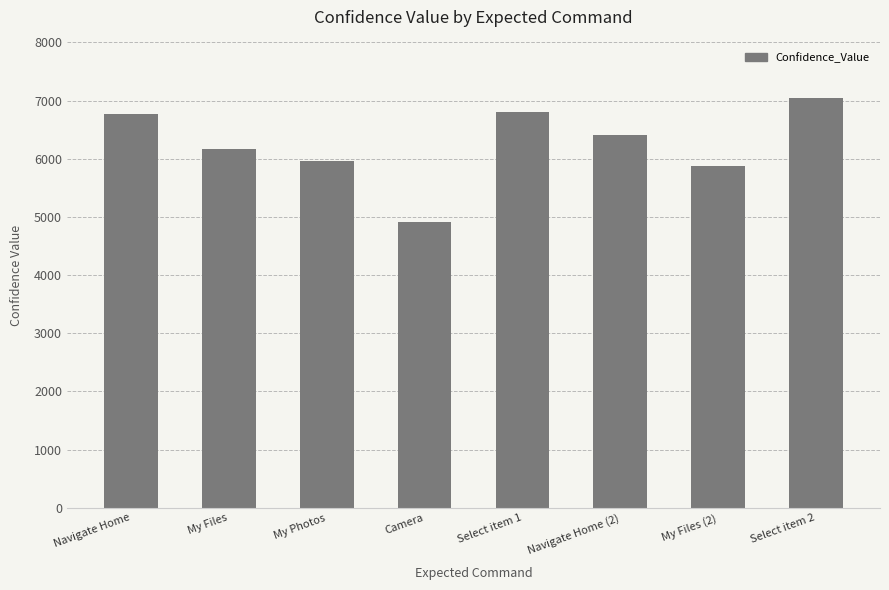

What is the maximum value shown in the chart?

7051